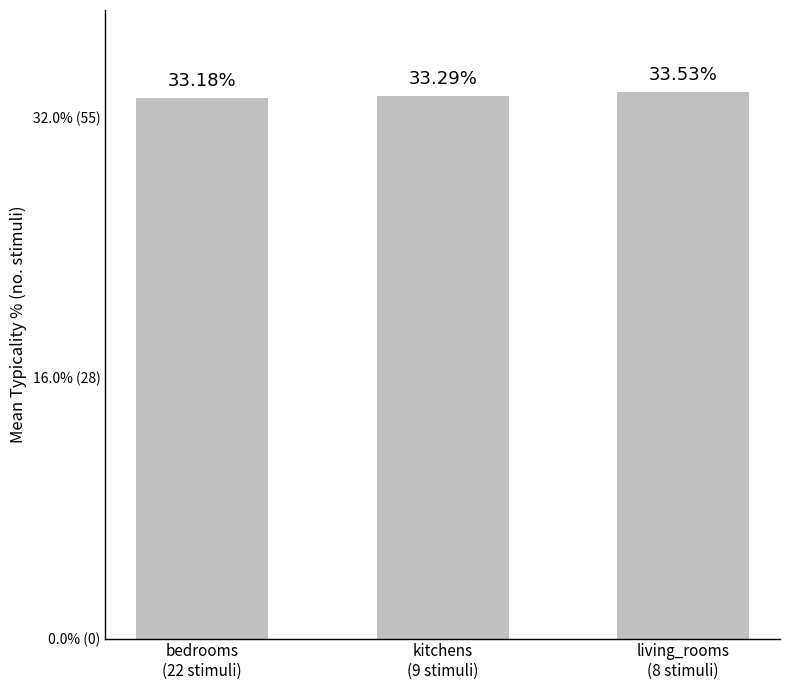

Which has a higher value, bedrooms
(22 stimuli) or kitchens
(9 stimuli)?

kitchens
(9 stimuli)